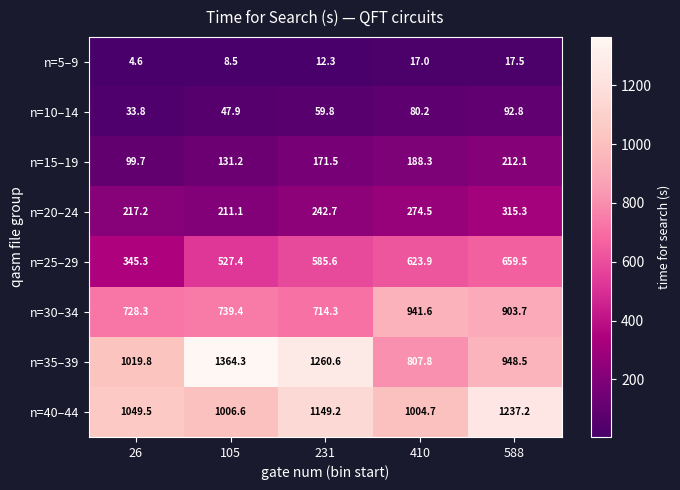

Where does the n=10–14 series first go above 59?

231